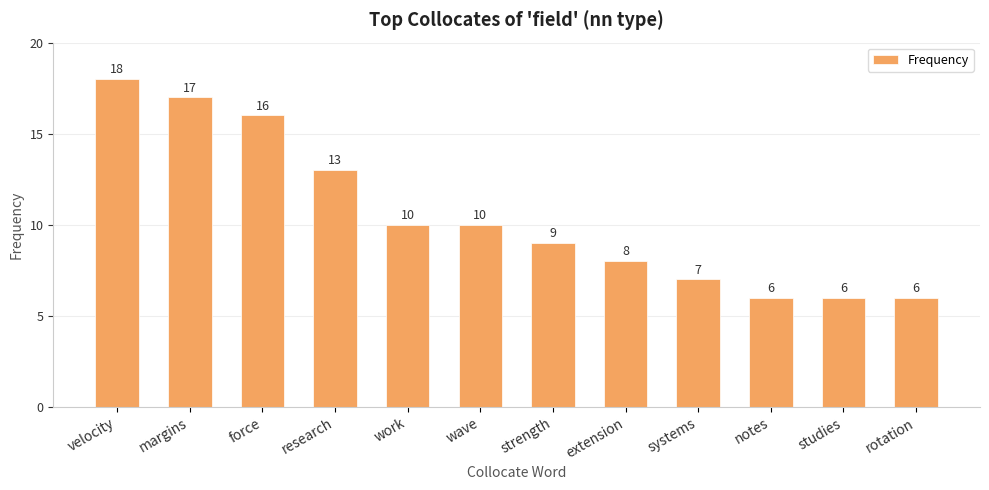

What value does the data have at work, to the nearest 5?

10